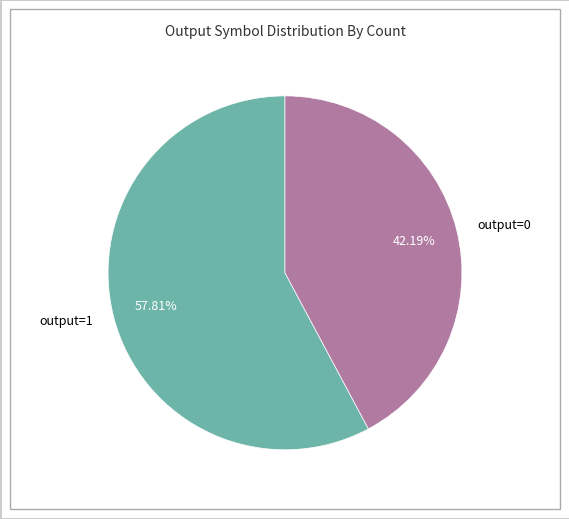

To the nearest percent, what is the combined percentage of output=0 and output=1?

100%